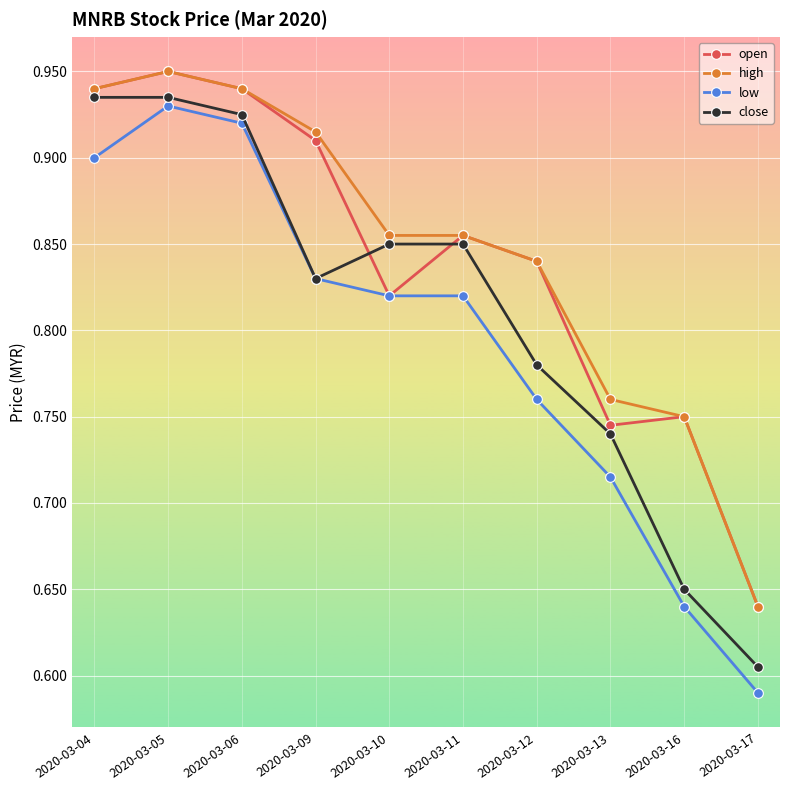

Count the number of categories in the chart.

10